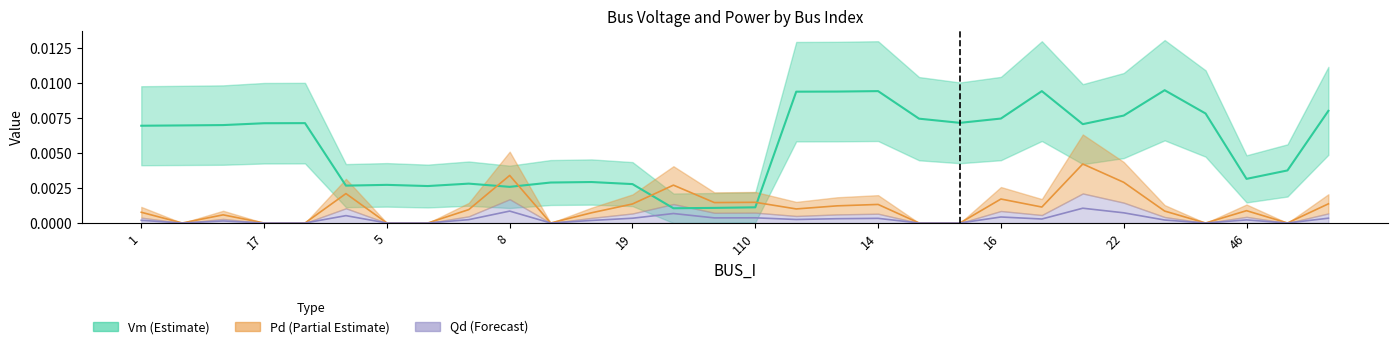

The Vm series shows 0.0 at 3. True or false?

False